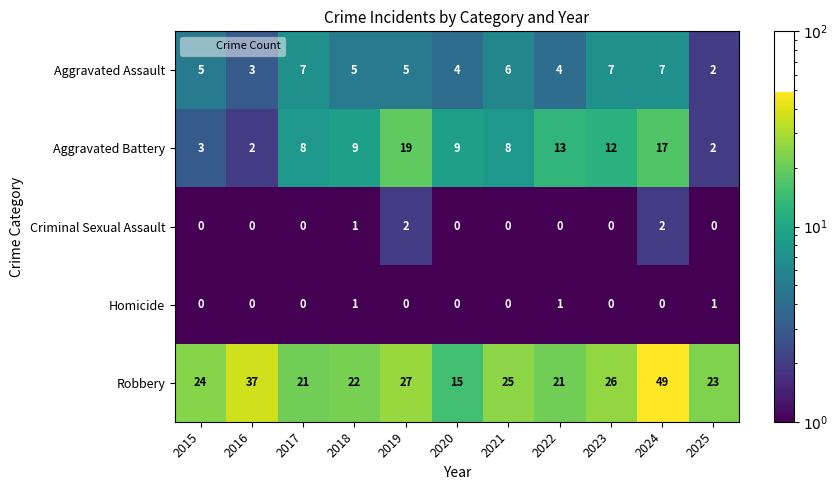

At which category is the sum across all series the highest?

2024